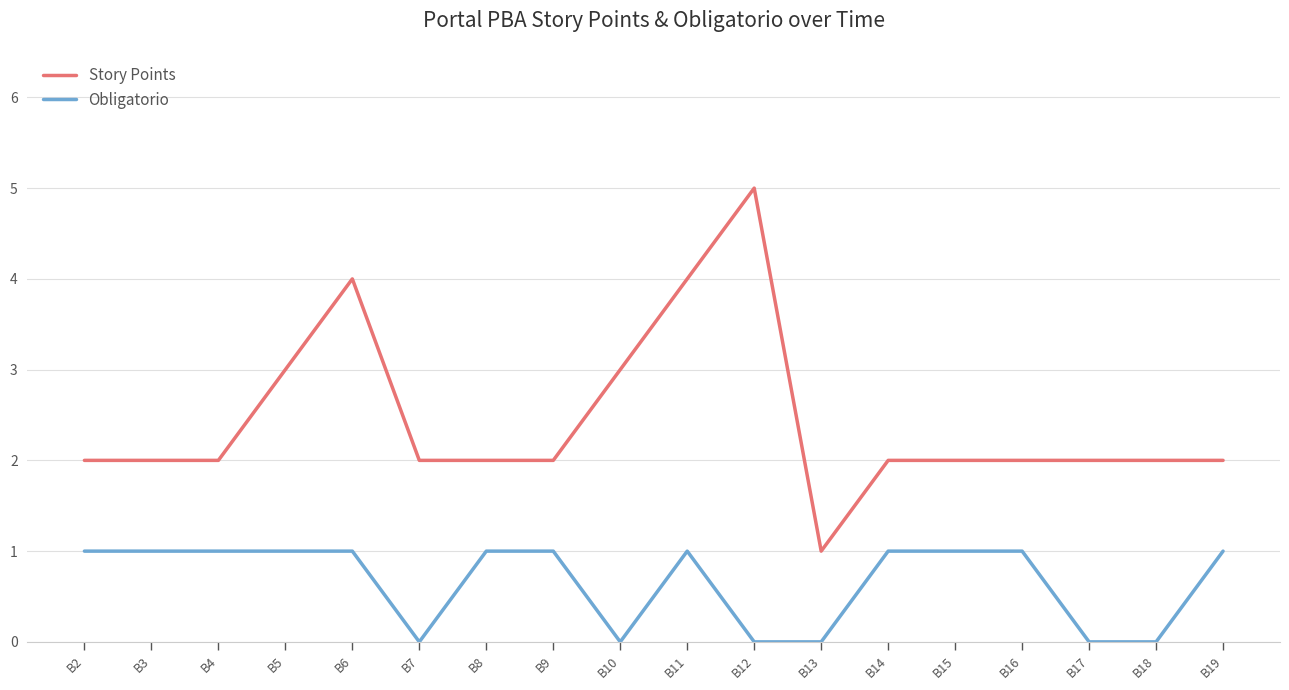

What is the sum of the Story Points values at B19 and B16?

4